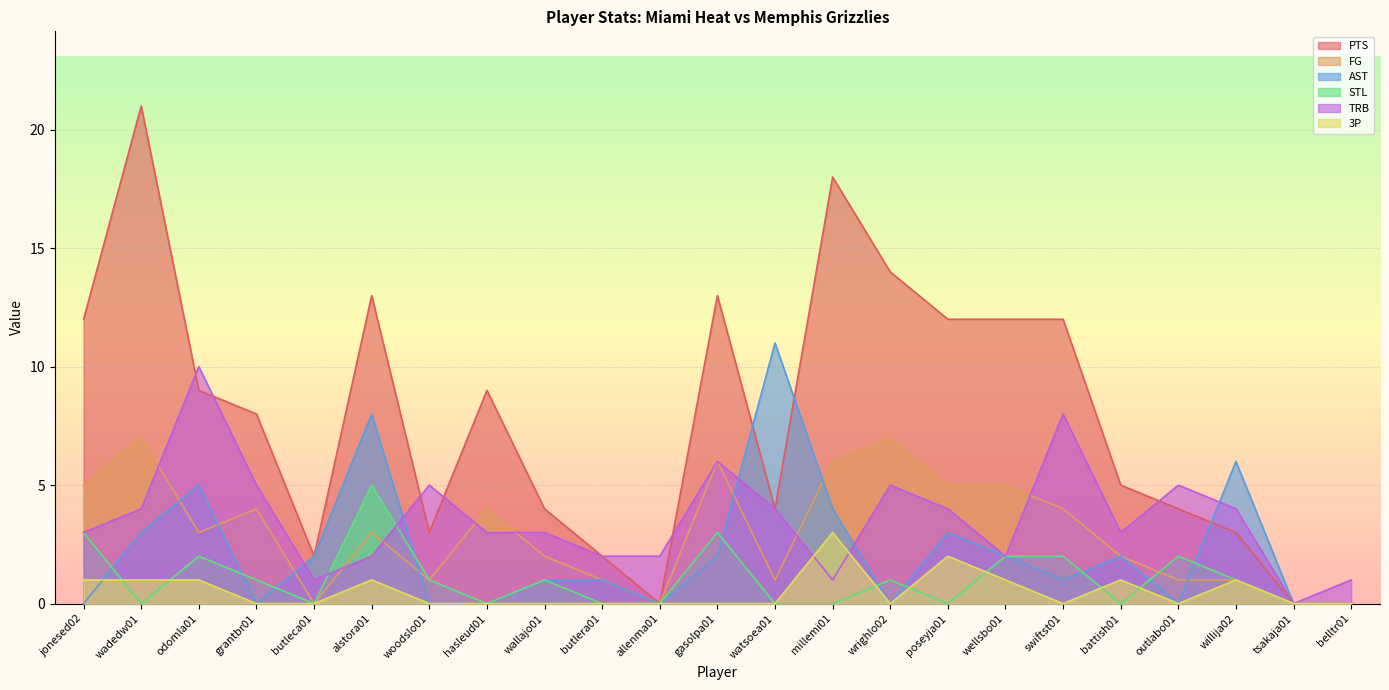

True or false: FG and PTS intersect in this chart.

False